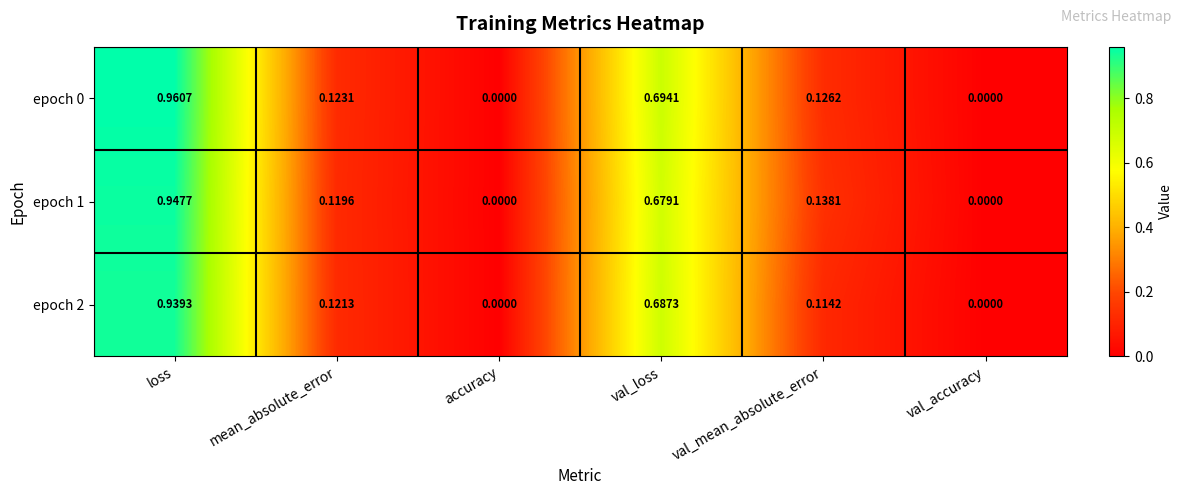

Is the value of epoch 0 at accuracy greater than the value of epoch 1 at mean_absolute_error?

No